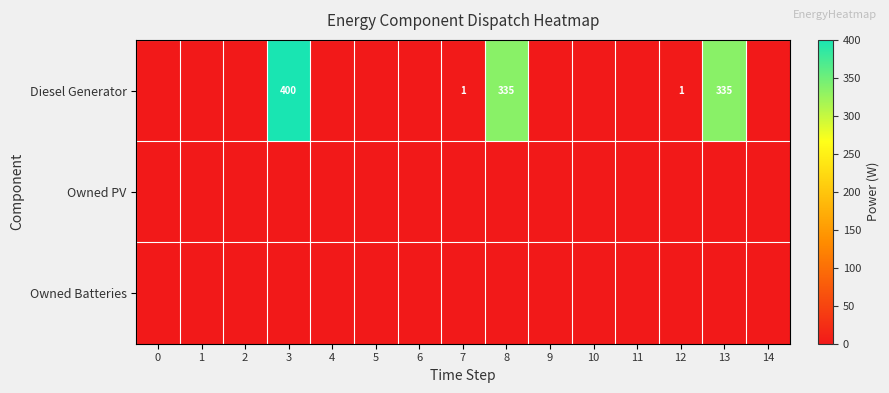

What is the sum of the Diesel Generator values at 13 and 3?

735